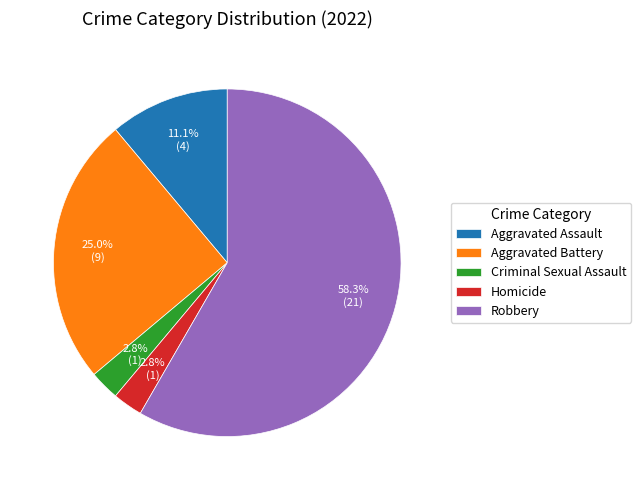

Is there any slice that represents more than half of the pie?

Yes